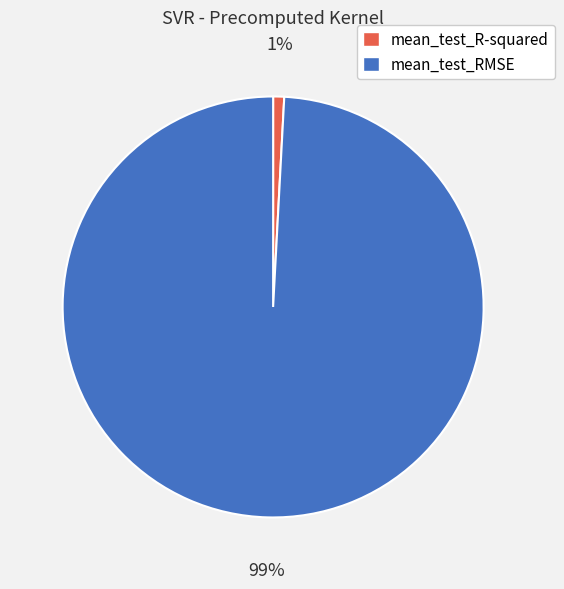

To the nearest percent, what is the difference between the largest and smallest slice percentages?

98%